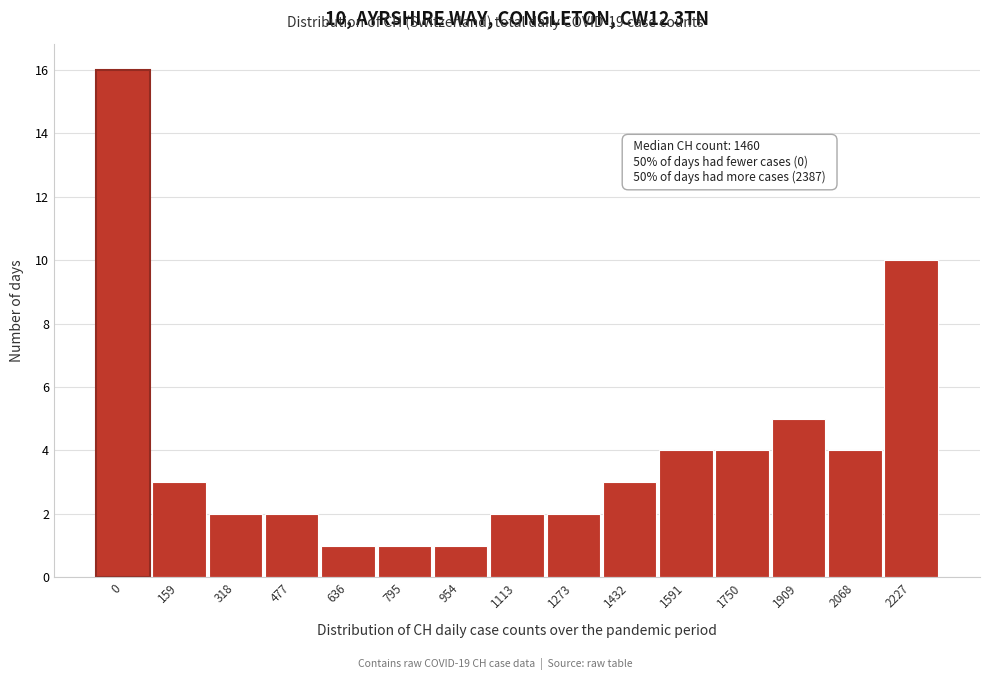

Reading left to right, list all the values displayed in this chart.

16	3	2	2	1	1	1	2	2	3	4	4	5	4	10